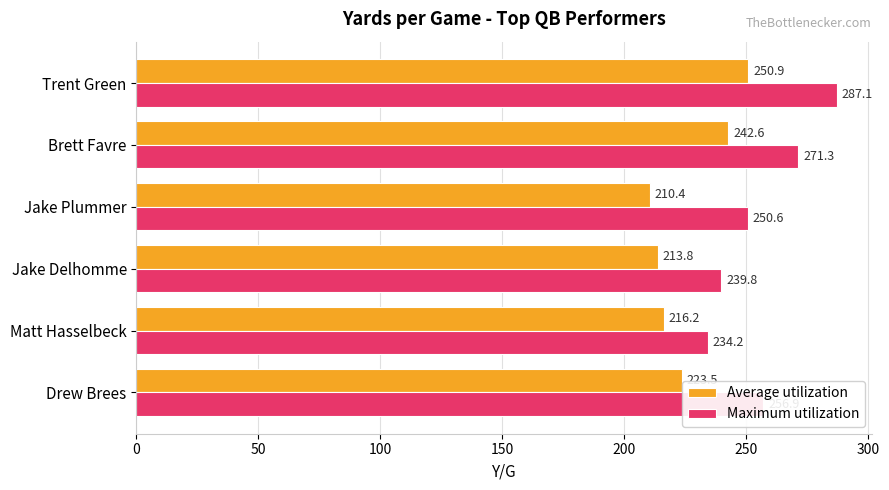

What is the average value of the Maximum utilization series?

256.7